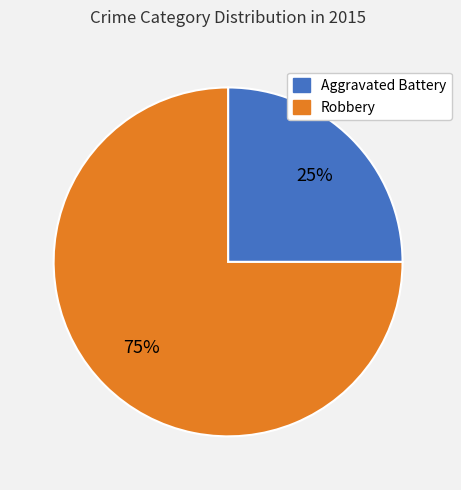

Rank the categories by value from highest to lowest.

Robbery, Aggravated Battery